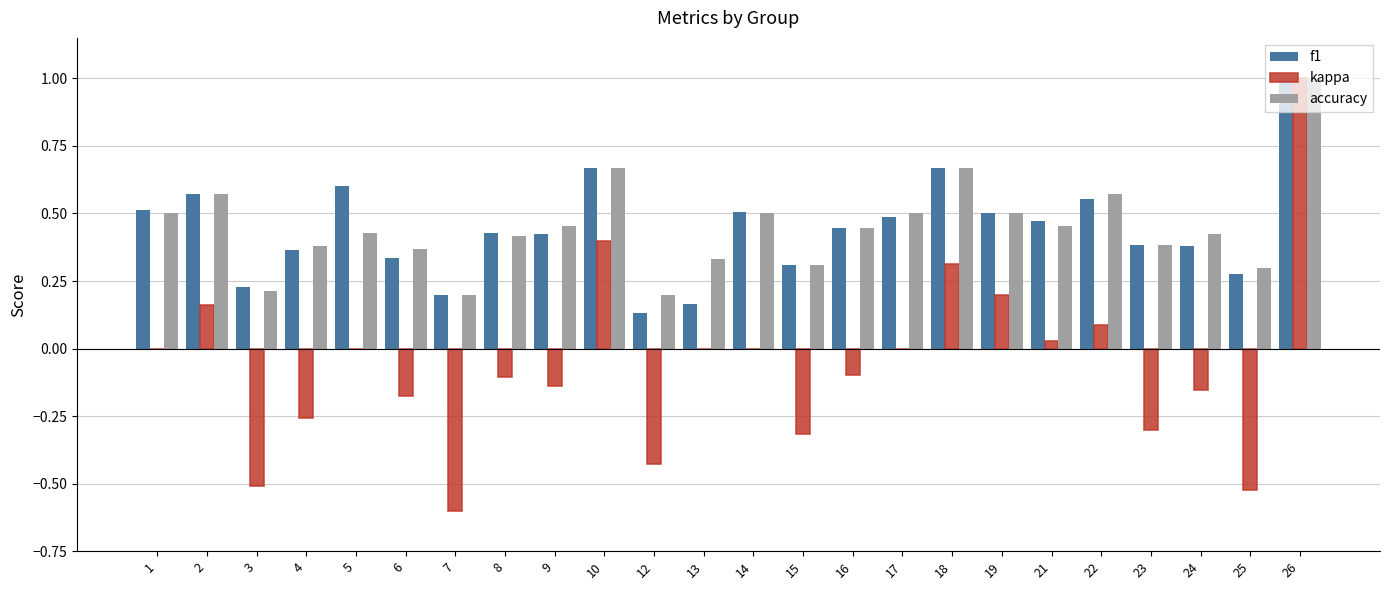

Which series changed the most between 7 and 9?

kappa